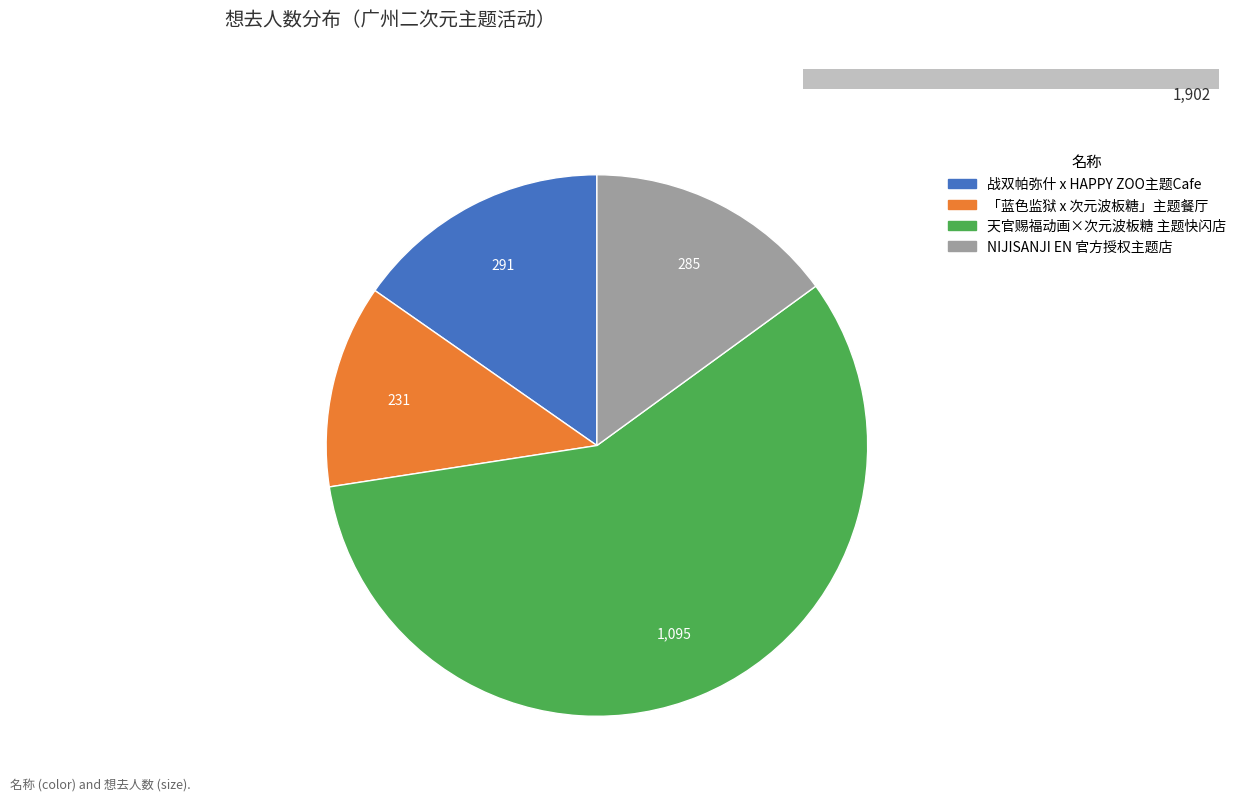

True or false: 广州·战双帕弥什 x HAPPY ZOO主题Cafe accounts for 25% of the total.

False